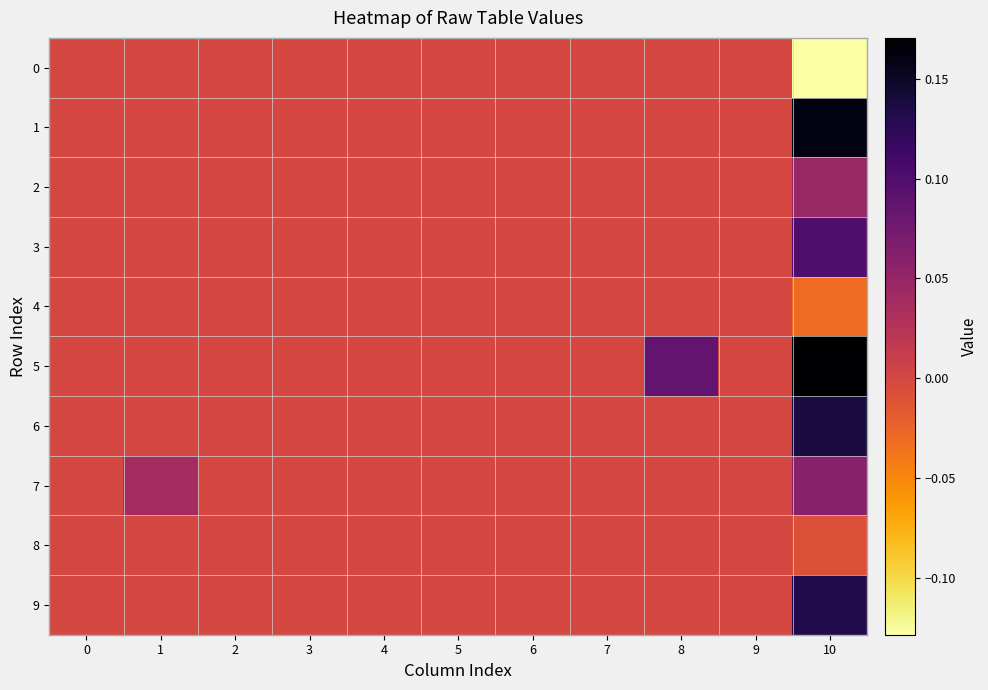

Which series changed the most between 2 and 10?

5